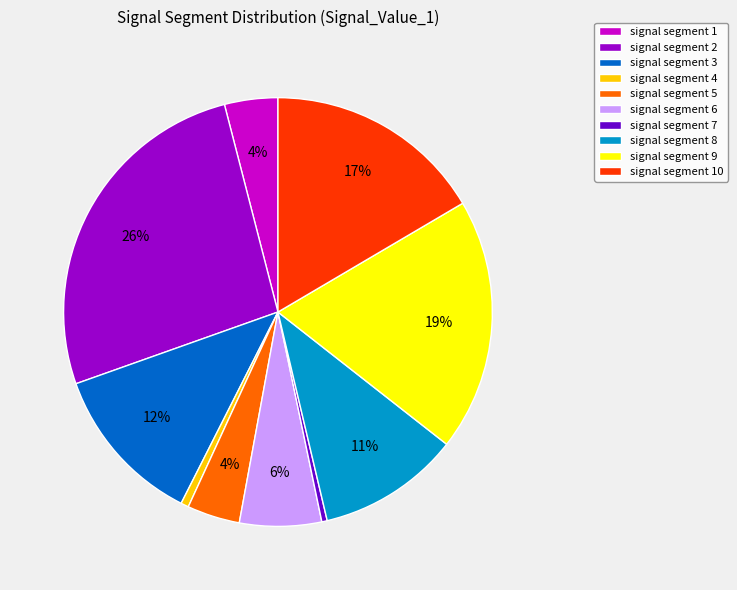

To the nearest percent, what portion does signal segment 5 represent?

4%